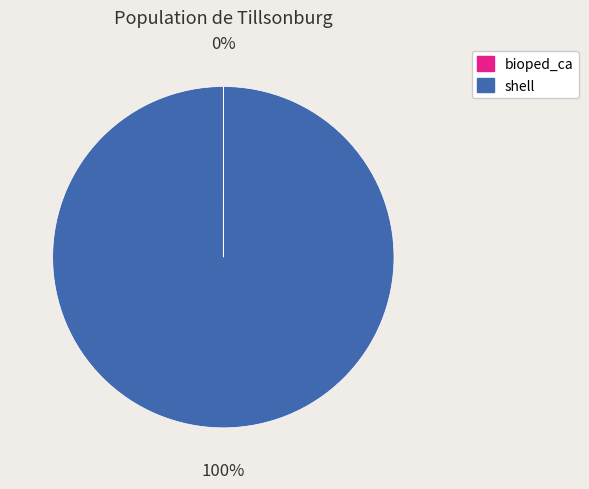

True or false: shell accounts for 100% of the total.

True